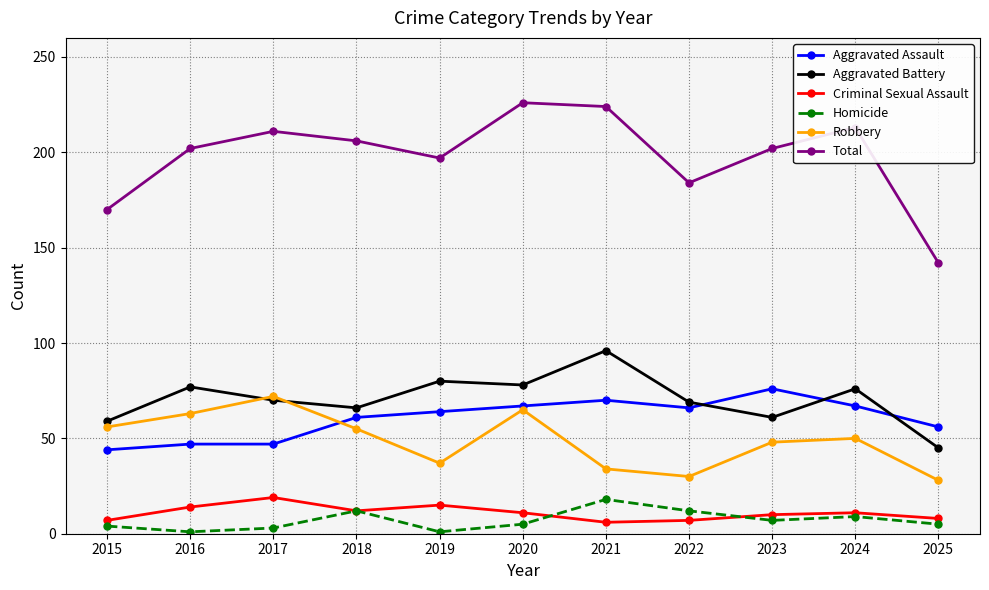

True or false: Total and Criminal Sexual Assault intersect in this chart.

False